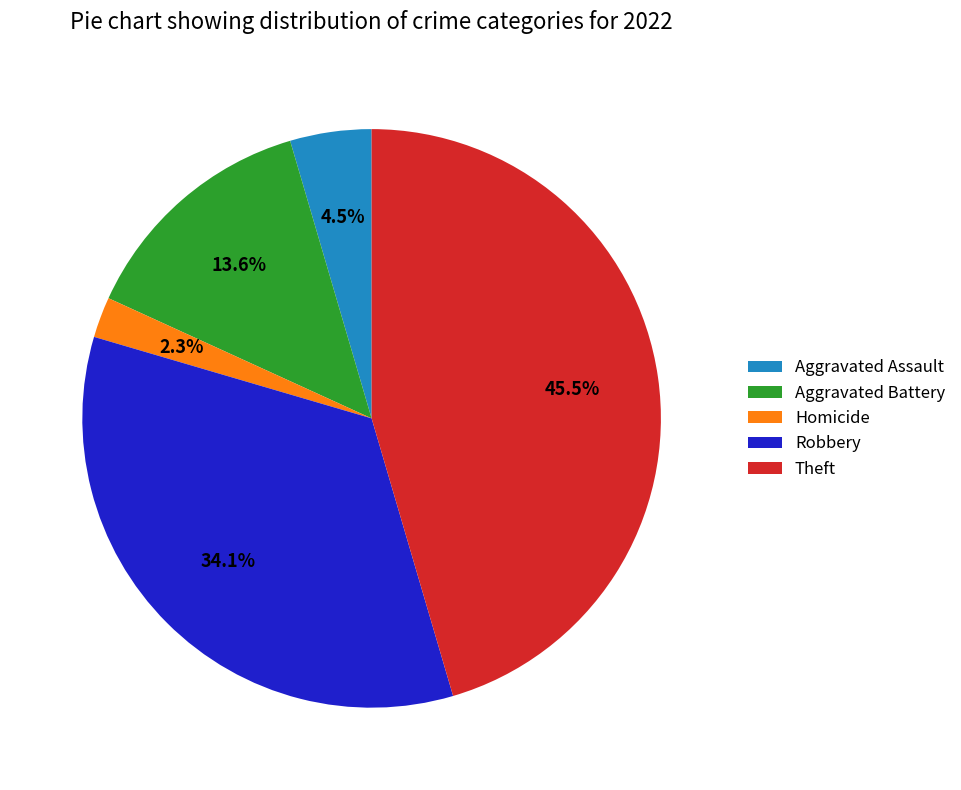

The Aggravated Battery slice represents 14% of the pie. True or false?

True